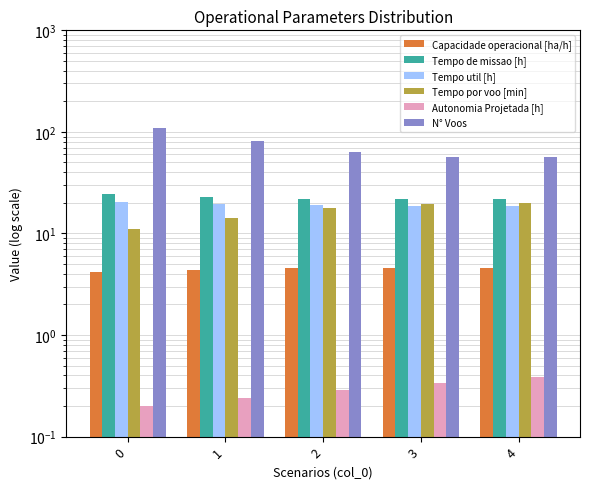

True or false: N° Voos has a value of 79.8 at 4.

False